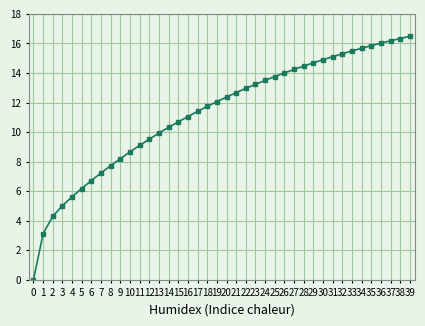

What is the value of the 10th point from the left?

8.2